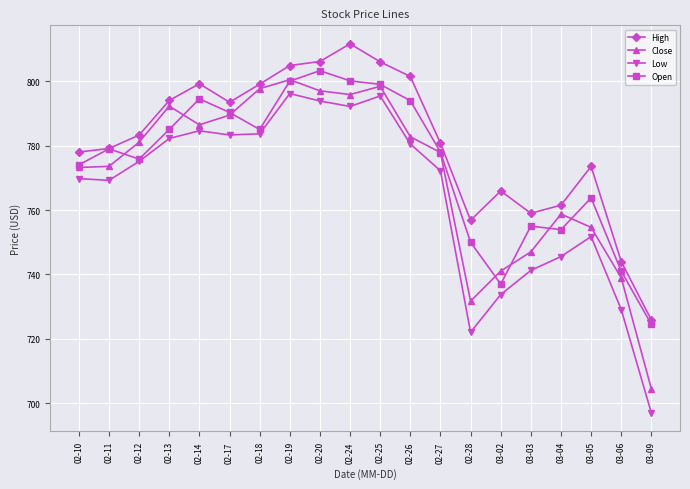

Rank the series by their average value, from lowest to highest.

Low, Close, Open, High